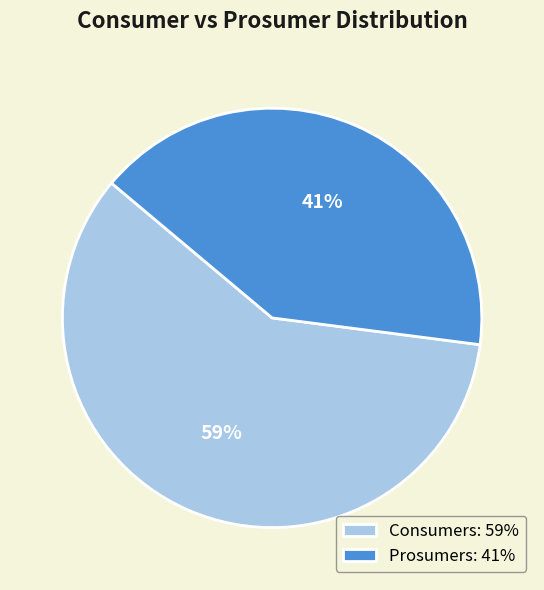

To the nearest percent, what is the combined percentage of Prosumers and Consumers?

100%